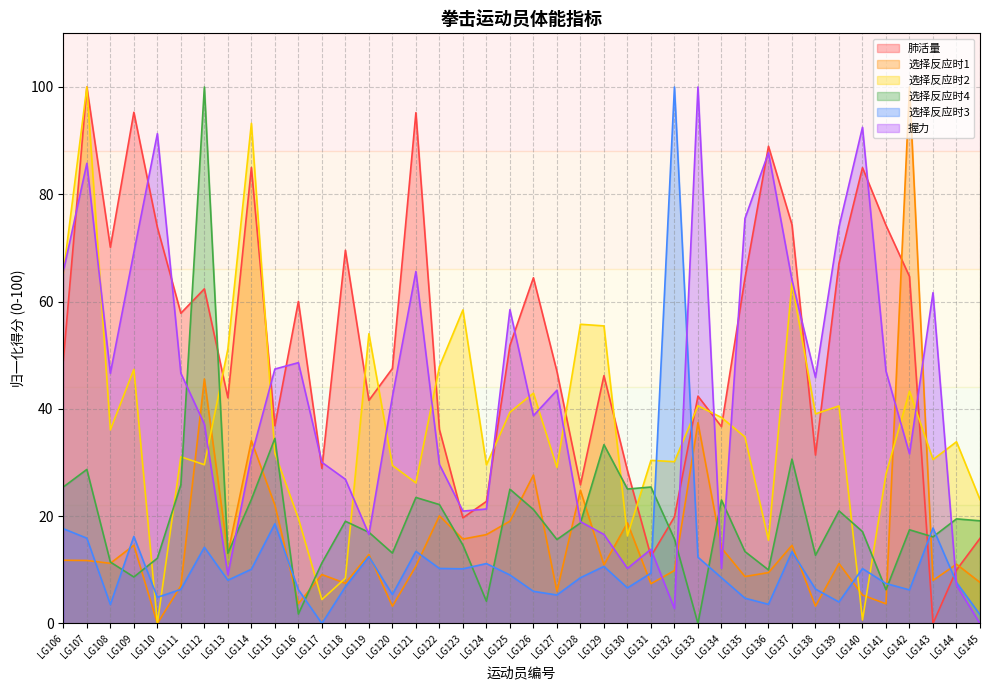

How many times do 握力 and 选择反应时4 cross each other?

9